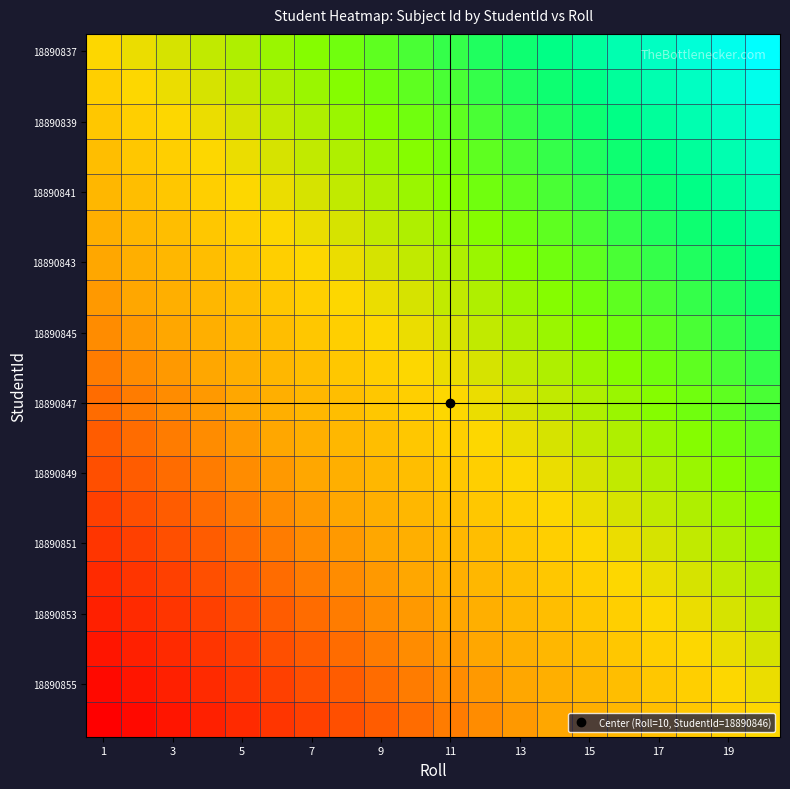

How many series are shown in this chart?

20